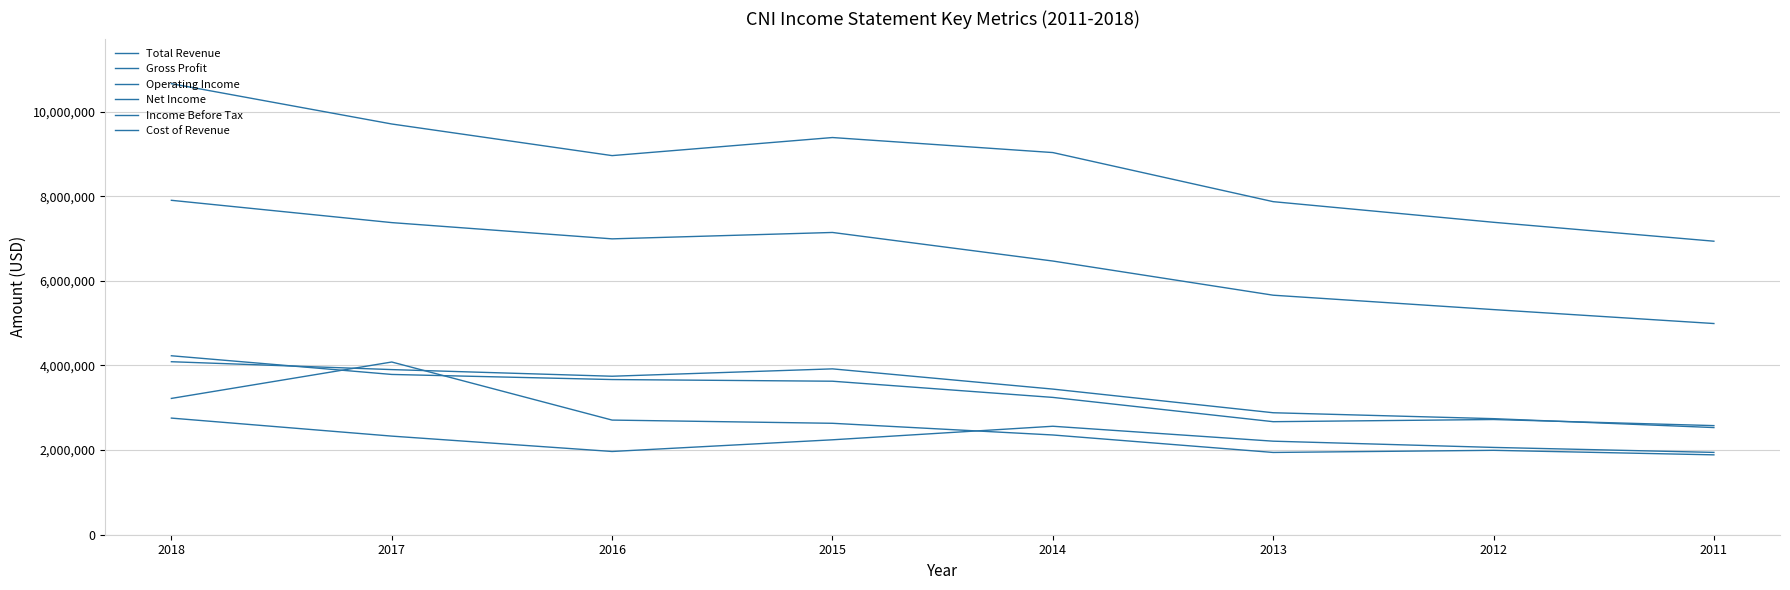

Does the chart display data point markers on the line(s)?

No